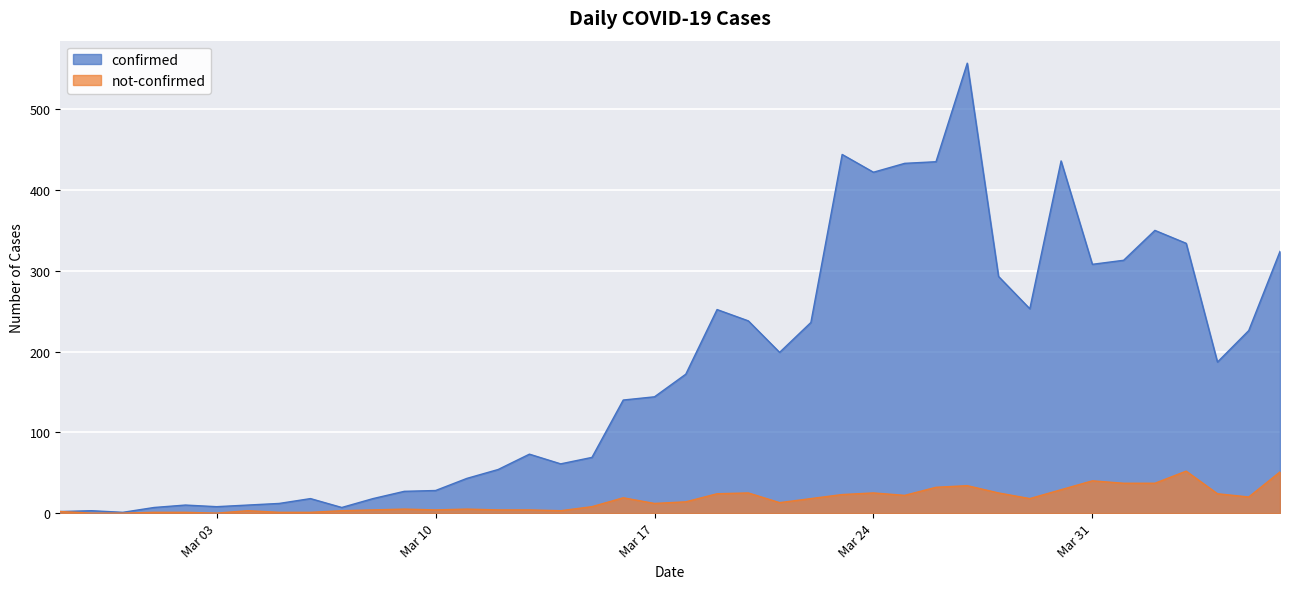

What is the label of the 12th point from the left?

2020-03-09